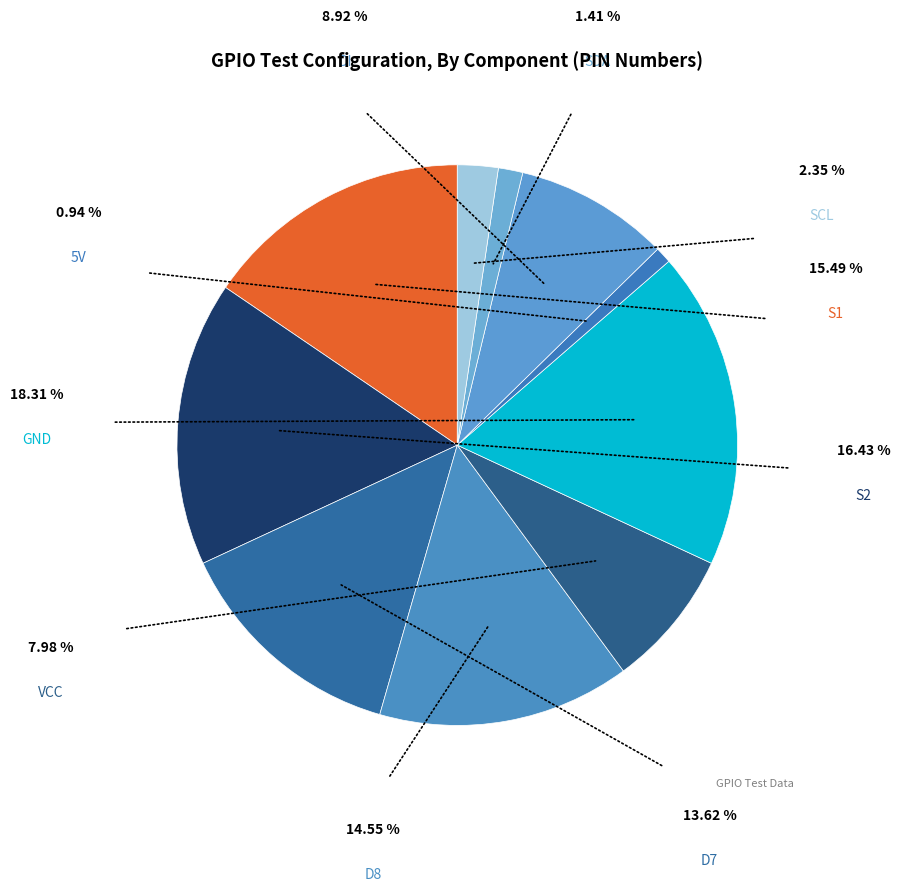

How many segments does this pie chart have?

10